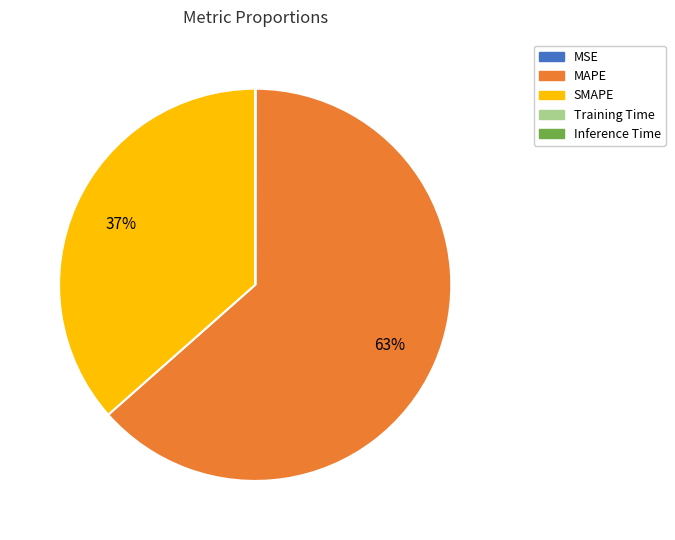

Is there any slice that represents more than half of the pie?

Yes